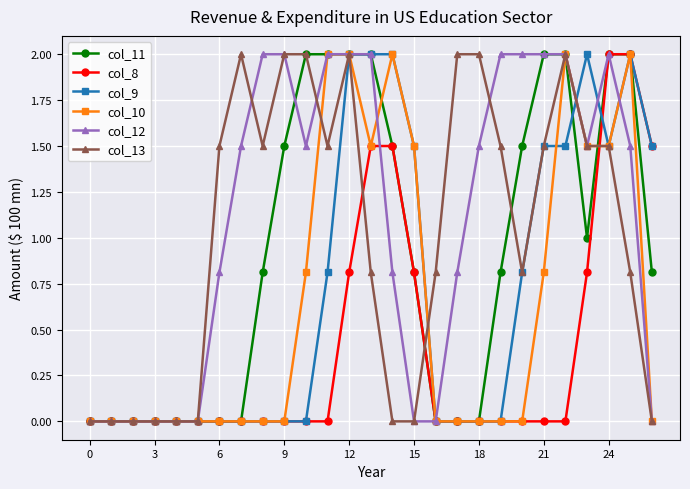

What is the sum of all col_9 values?

19.1